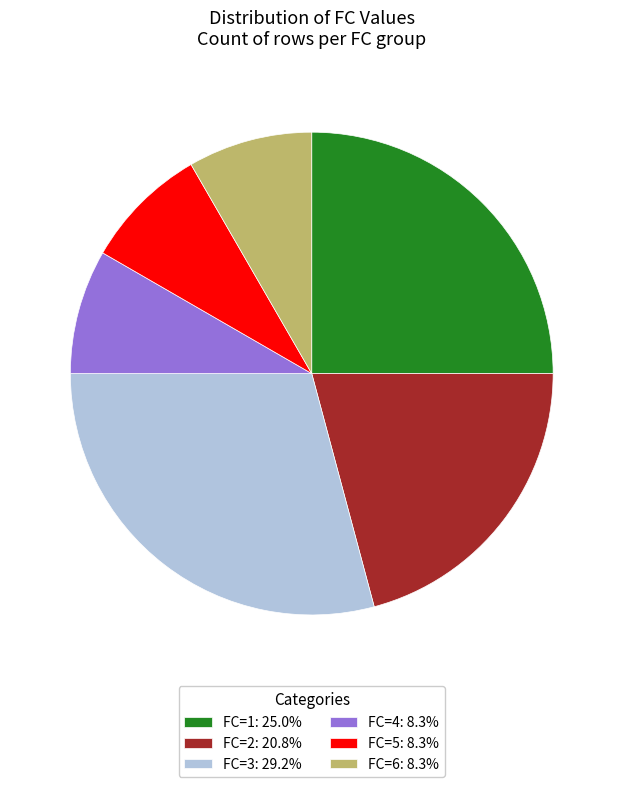

Is there a majority slice in this chart?

No